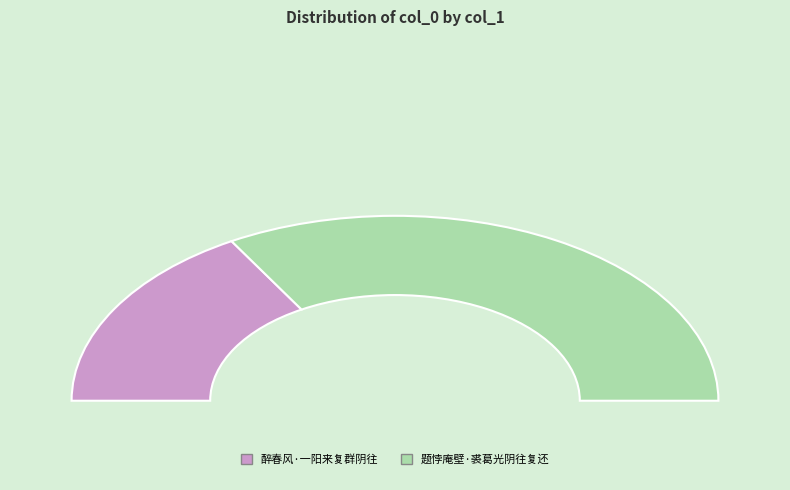

How many segments does this pie chart have?

2